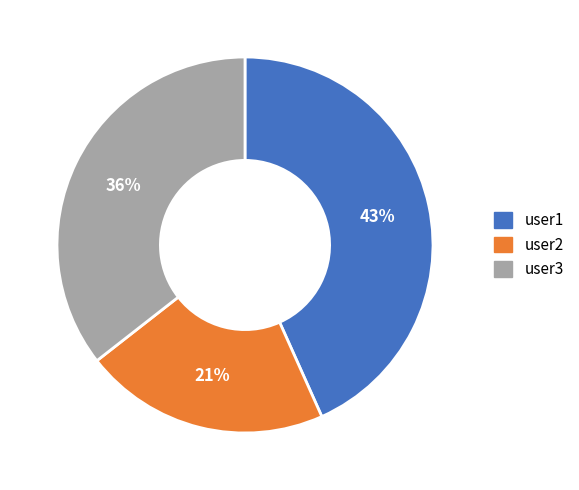

What percentage is the user3 slice, to the nearest percent?

36%